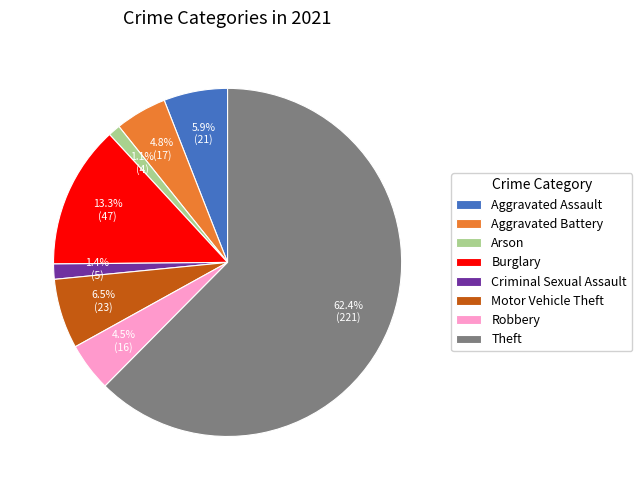

Is there any slice that represents more than half of the pie?

Yes